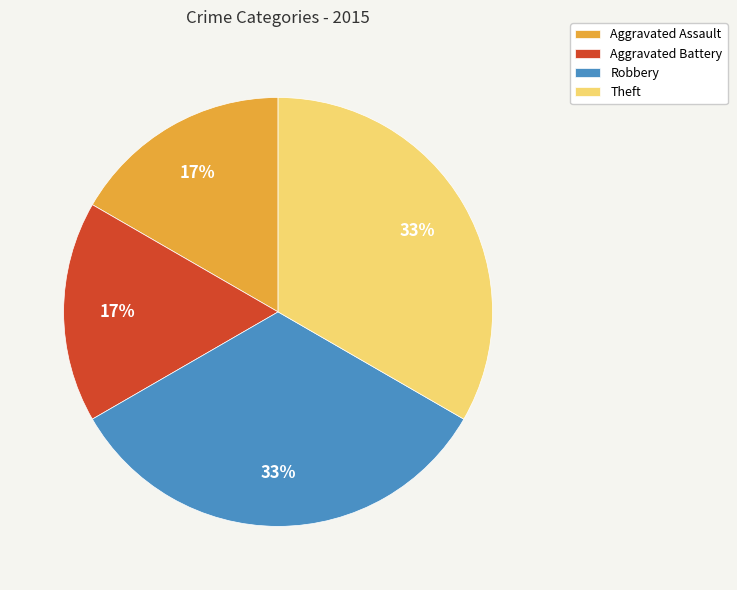

To the nearest percent, what portion does Aggravated Assault represent?

17%